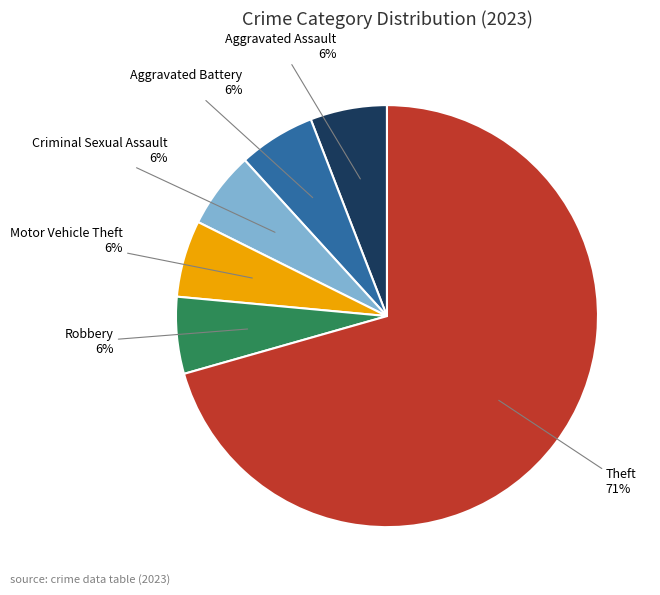

Does any single category account for the majority?

Yes